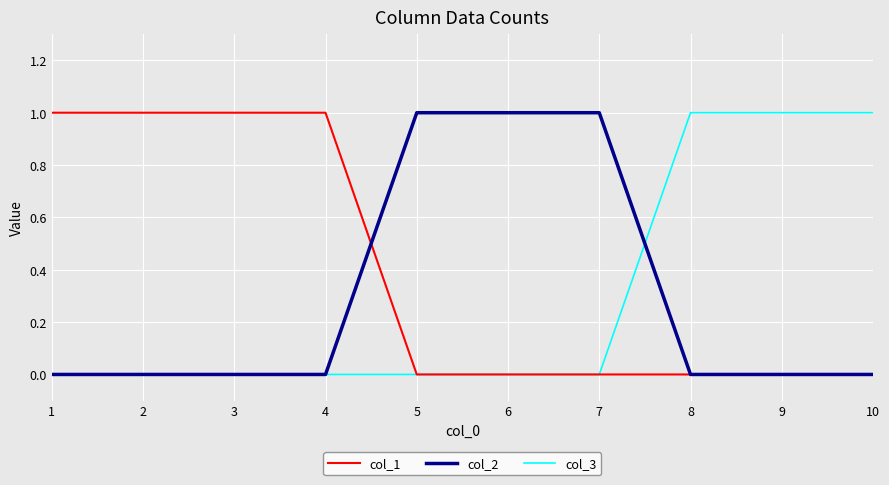

How many lines are shown in the chart?

3